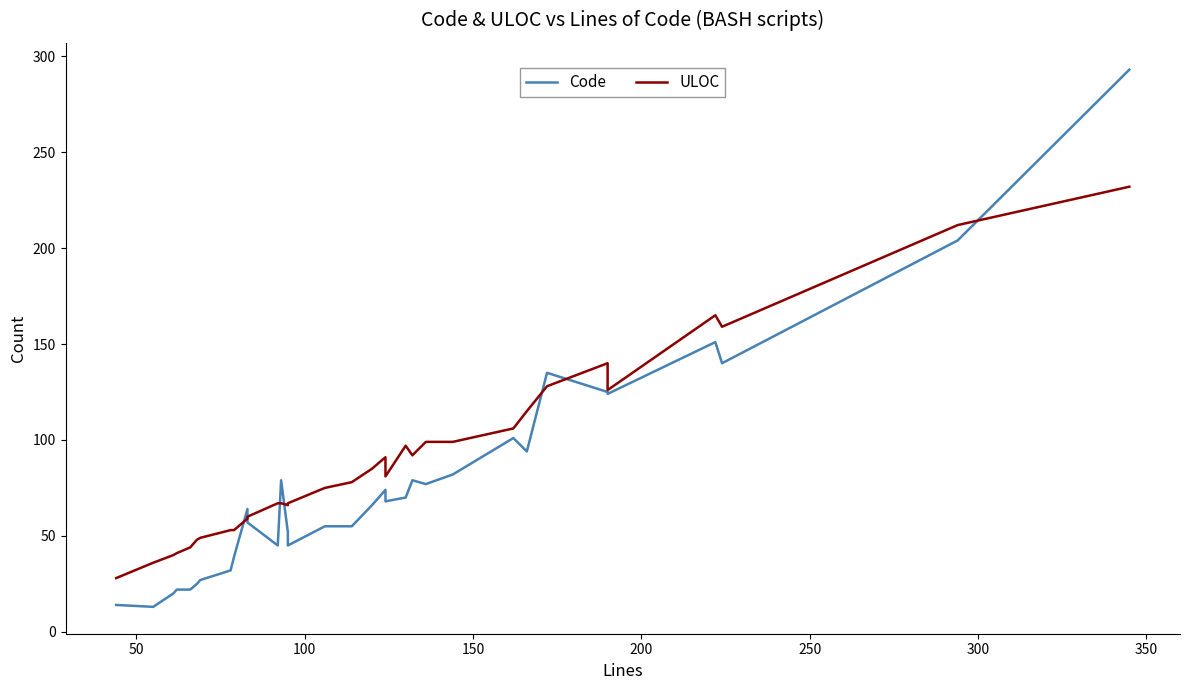

How many data points in Code are less than 66?

16